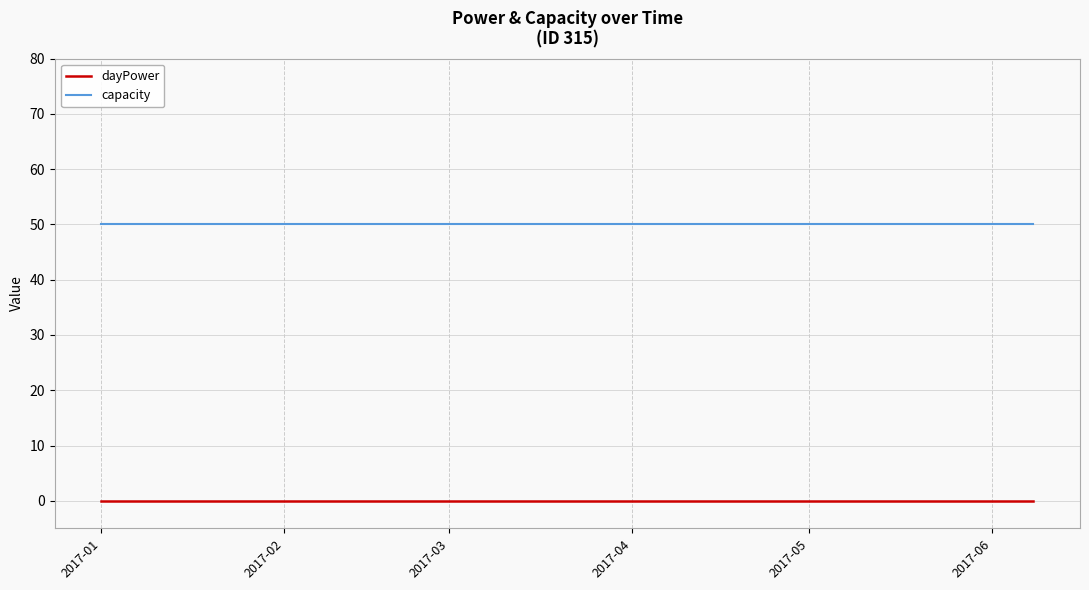

Does the chart display data point markers on the line(s)?

No